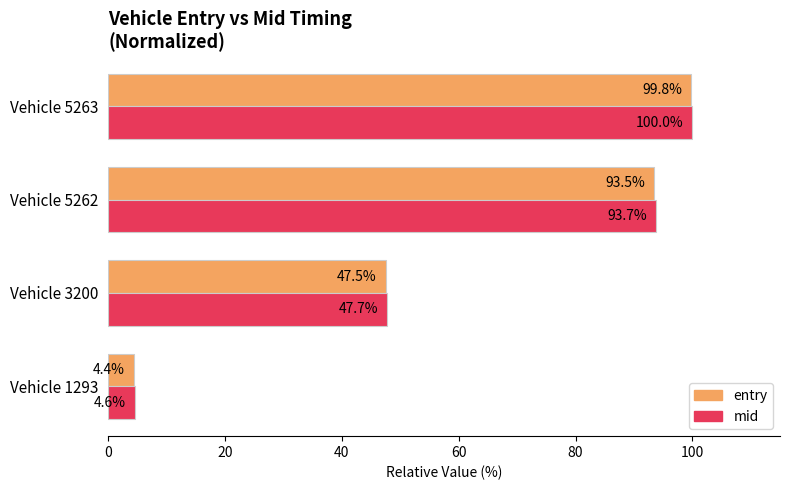

At which category does the chart reach its peak across all series?

Vehicle 5263